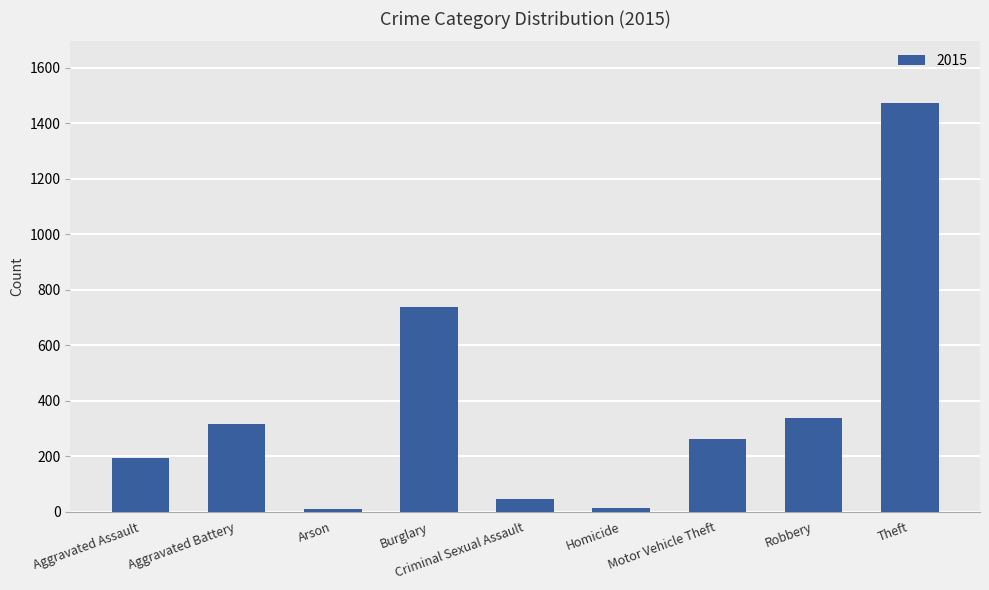

Read the value at Burglary, to the nearest 100.

700